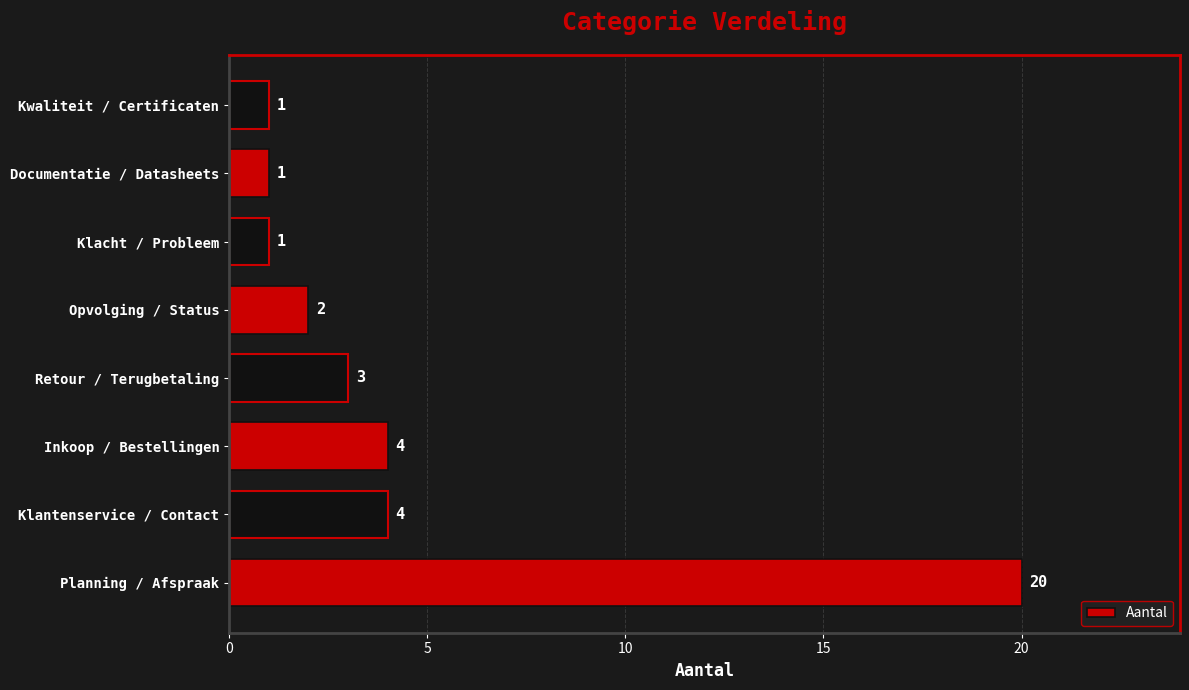

Reading bottom to top, transcribe all the data shown in this chart.

Planning / Afspraak=20	Klantenservice / Contact=4	Inkoop / Bestellingen=4	Retour / Terugbetaling=3	Opvolging / Status=2	Klacht / Probleem=1	Documentatie / Datasheets=1	Kwaliteit / Certificaten=1